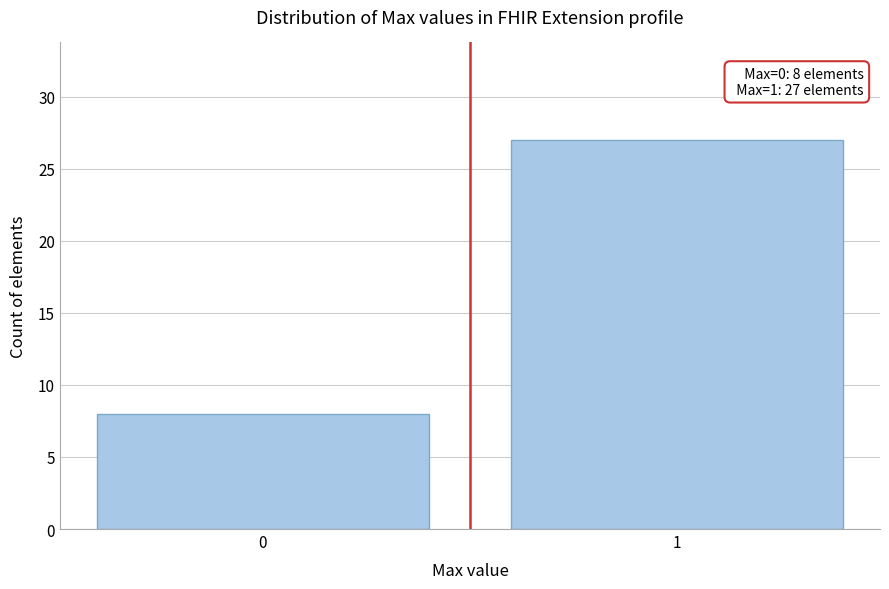

Reading right to left, transcribe all the data shown in this chart.

27	8